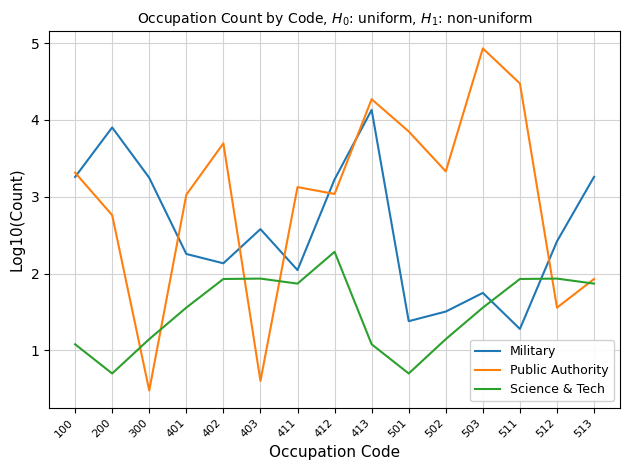

Is it true that Public Authority equals 0.6 at 403?

True